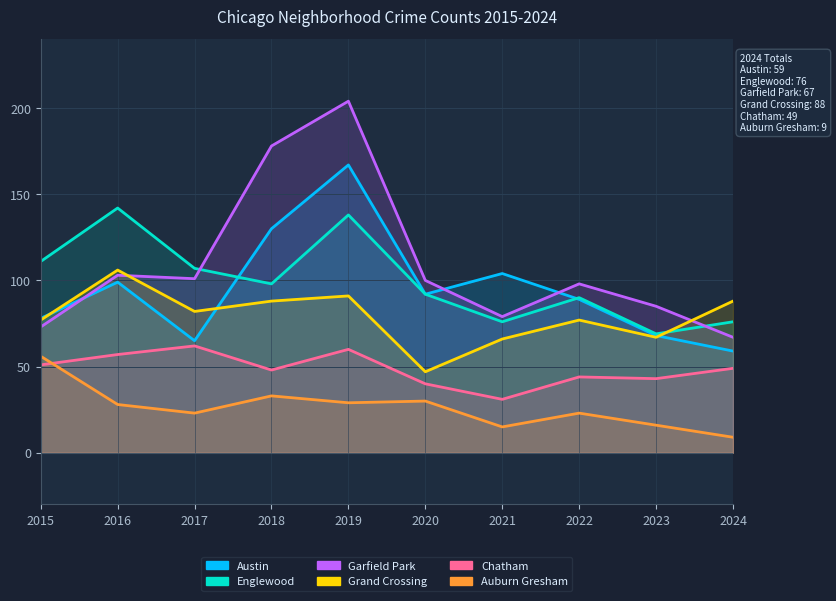

What is the total value across all series at 2018?

575